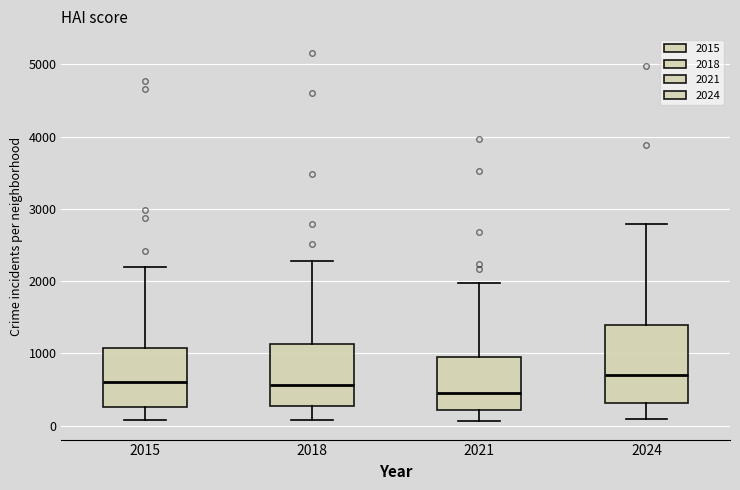

Where is the upper edge of the box at x = 2018 on the y-axis? The values are not printed on the chart, so give them approximately, as read against the axis.

1100